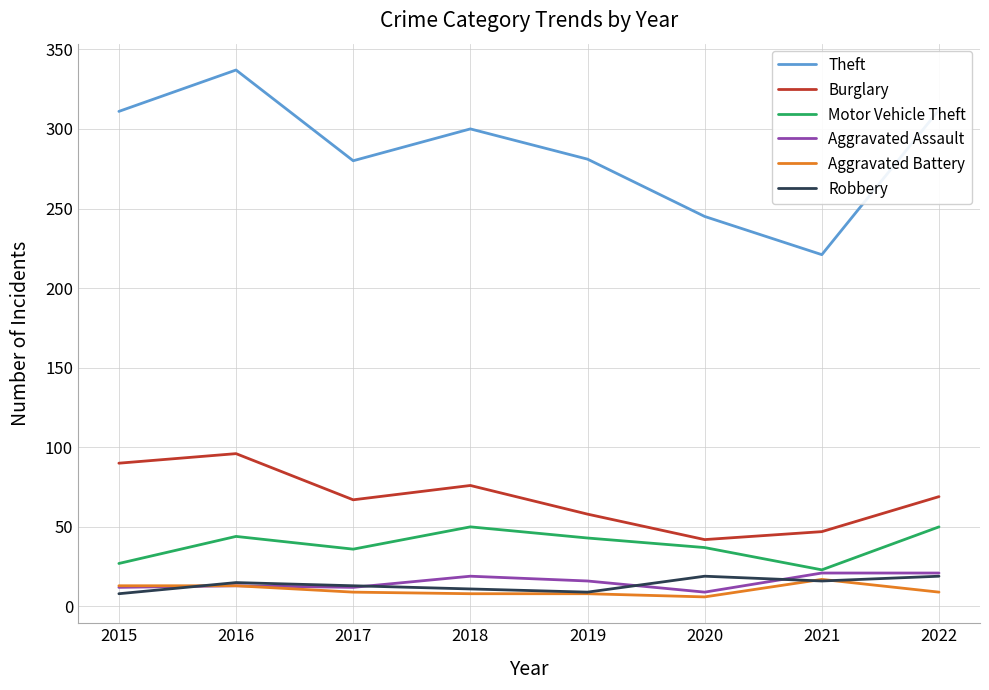

Where is the first local maximum for Motor Vehicle Theft?

2016